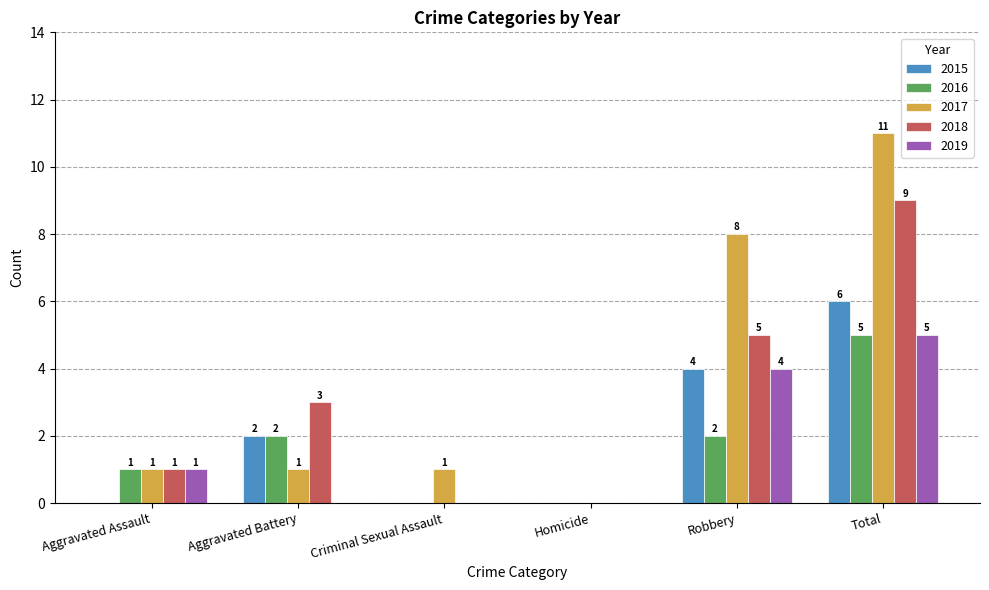

Reading left to right, list all the values displayed in this chart.

2015: 0	2	0	0	4	6
2016: 1	2	0	0	2	5
2017: 1	1	1	0	8	11
2018: 1	3	0	0	5	9
2019: 1	0	0	0	4	5